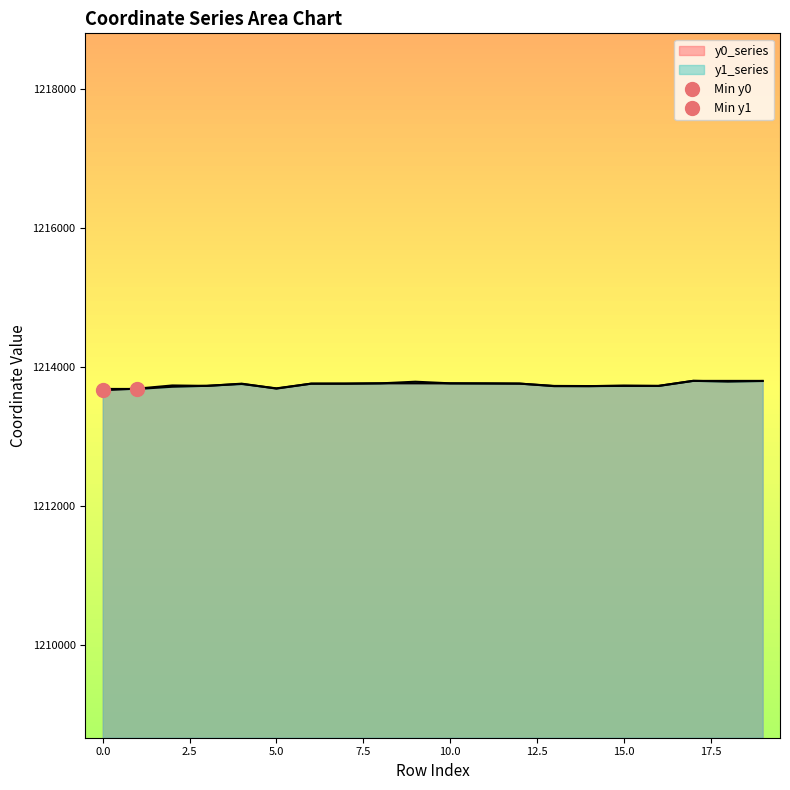

List the series in order of their overall mean, highest first.

y1, y0